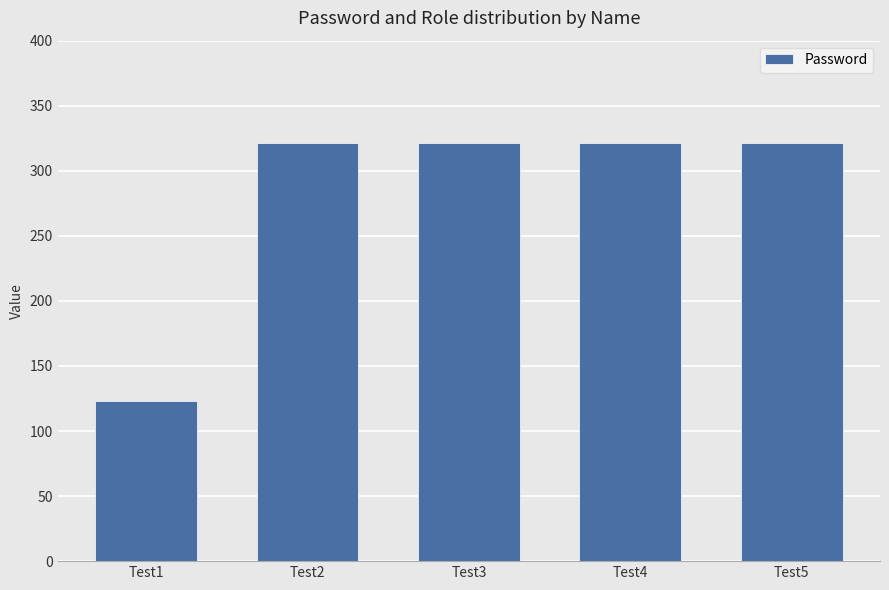

What is the sum of all values?

1407